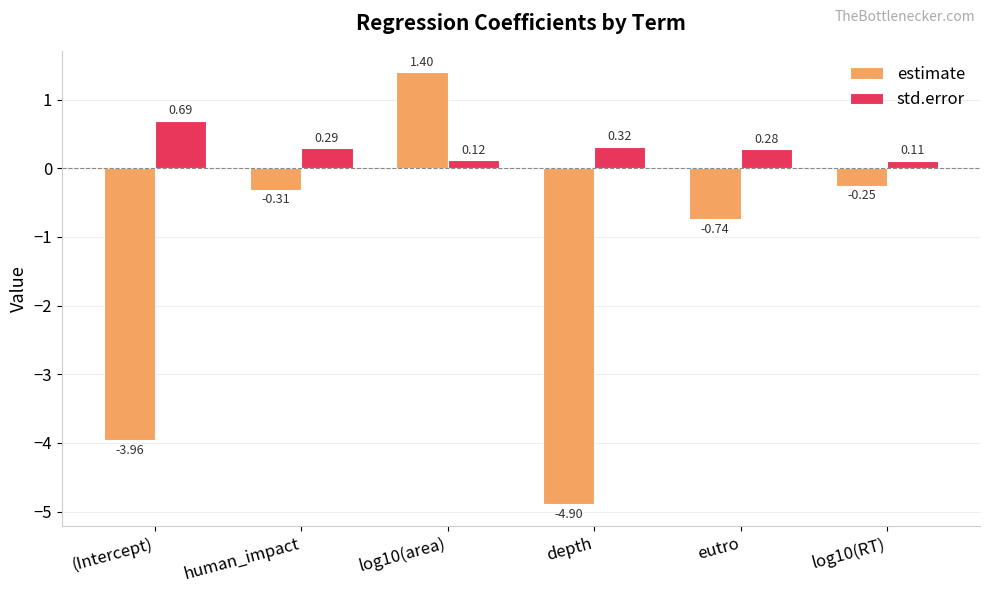

At which category is the sum across all series the highest?

log10(area)